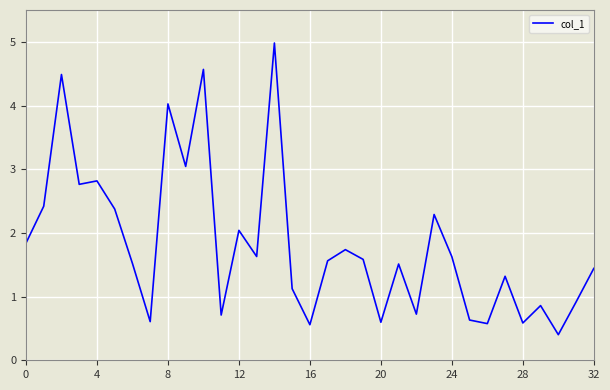

What is the difference between the maximum and minimum values?

4.6